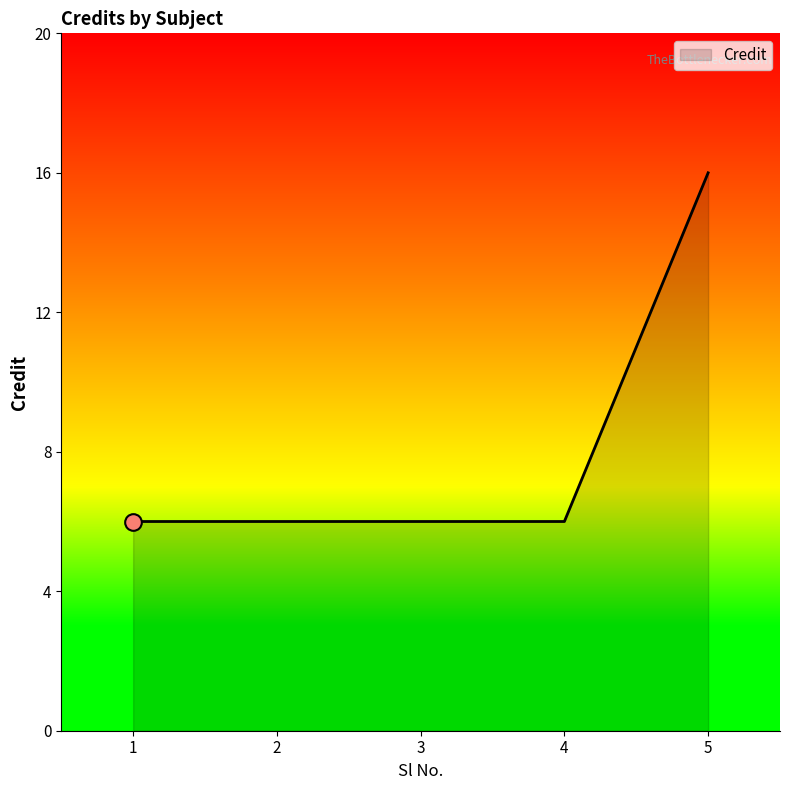

Count the values in the range 6 to 7.

4